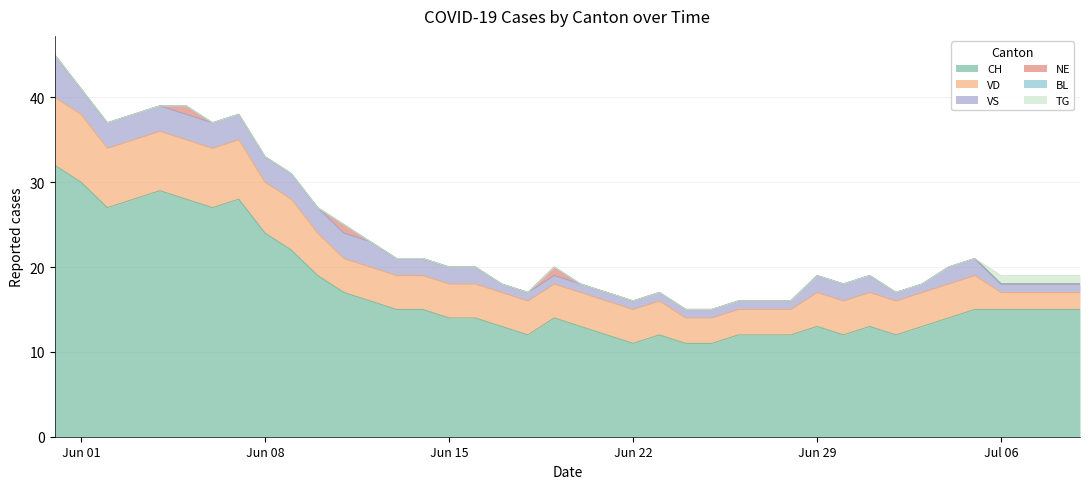

How many categories are shown in the chart?

40